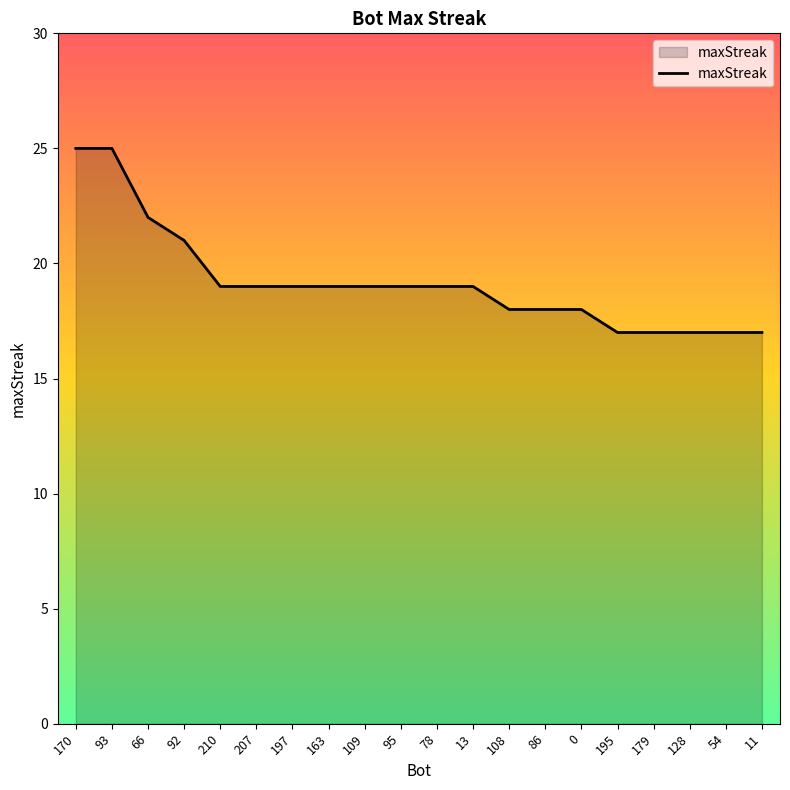

What is the smallest value displayed?

17